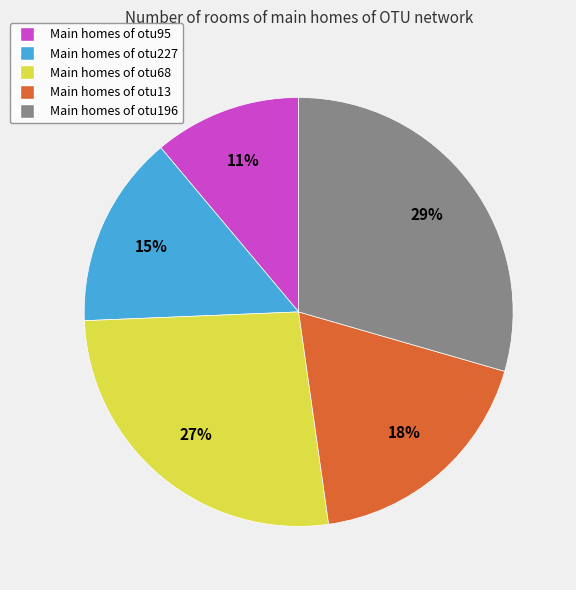

Is there a majority slice in this chart?

No